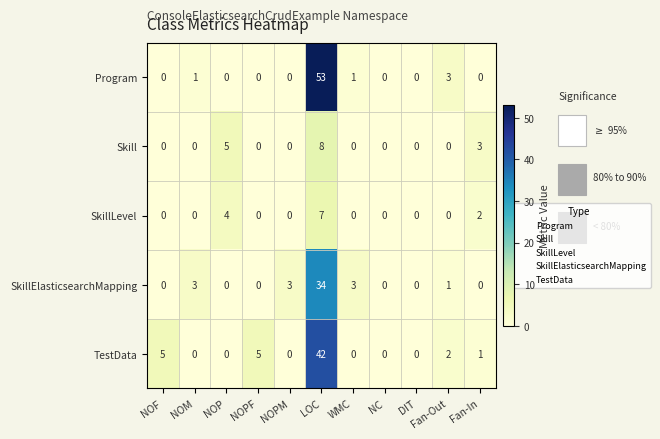

At how many categories does at least one series exceed 7?

1